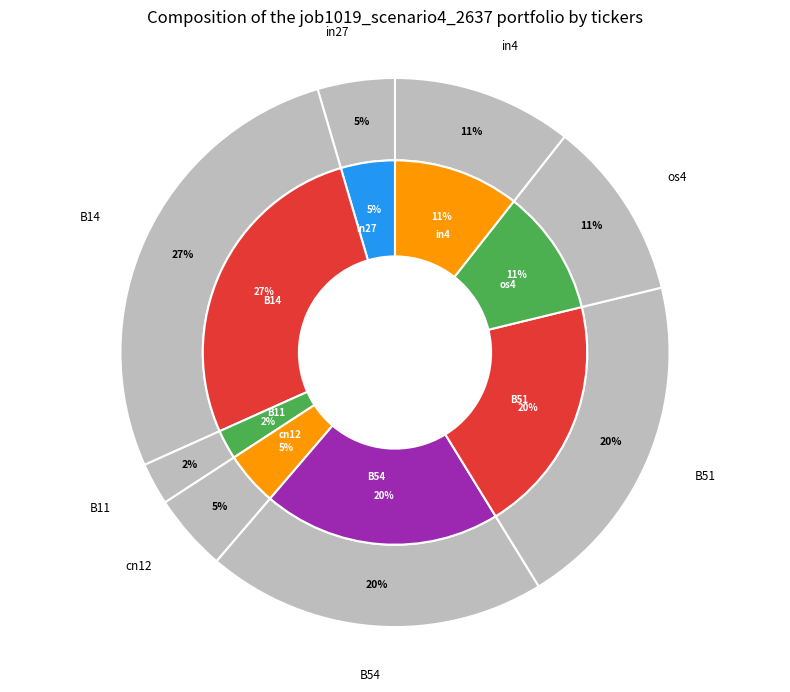

Count the number of slices in the pie.

8